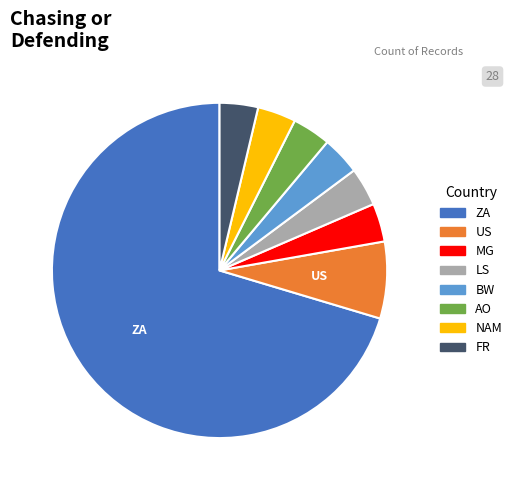

Do FR and MG together represent more than half of the pie?

No